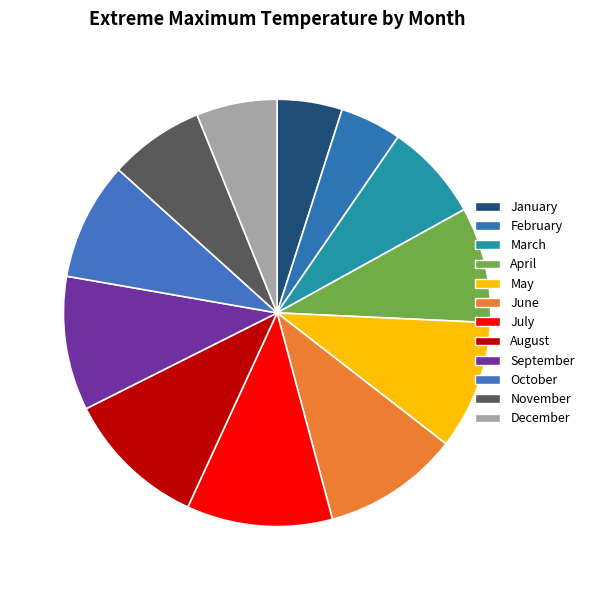

How many slices are in this pie chart?

12